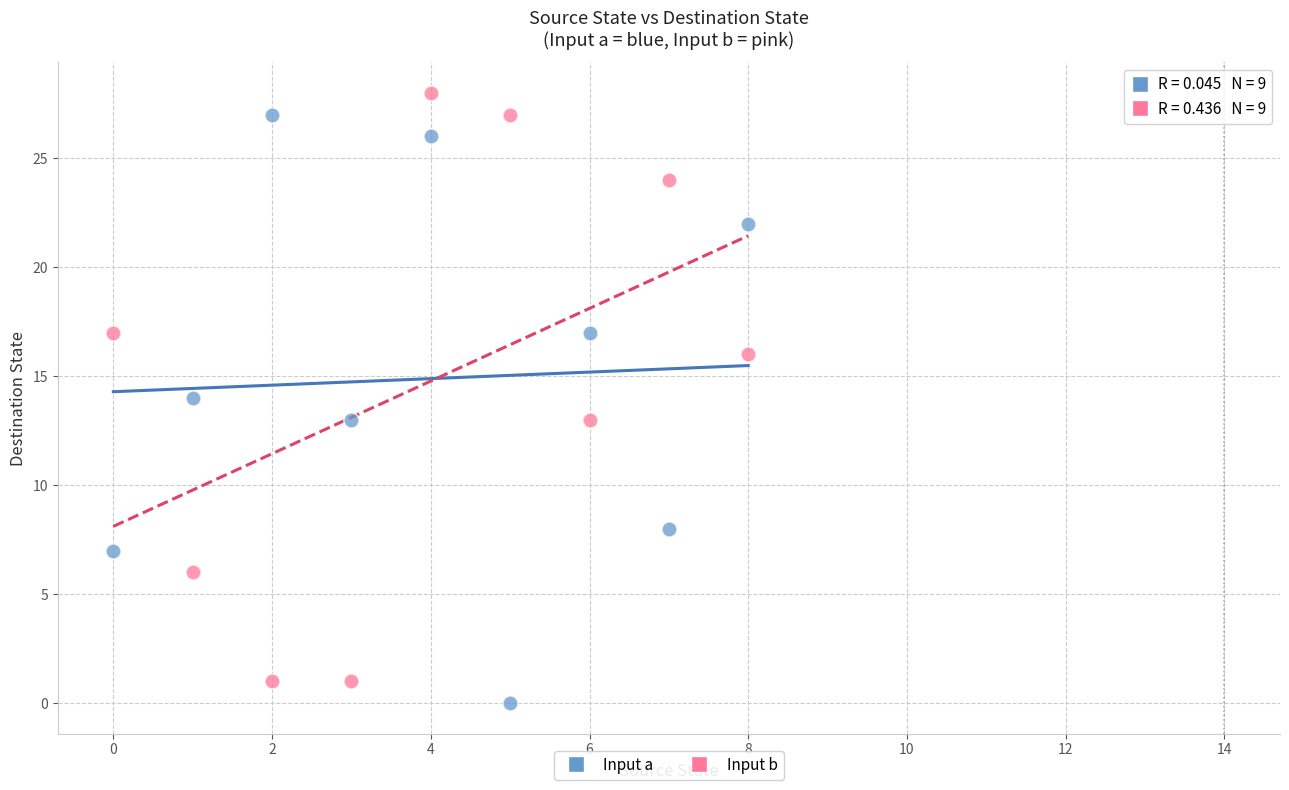

Across all data points, what is the range of Y values (max minus min)?

28